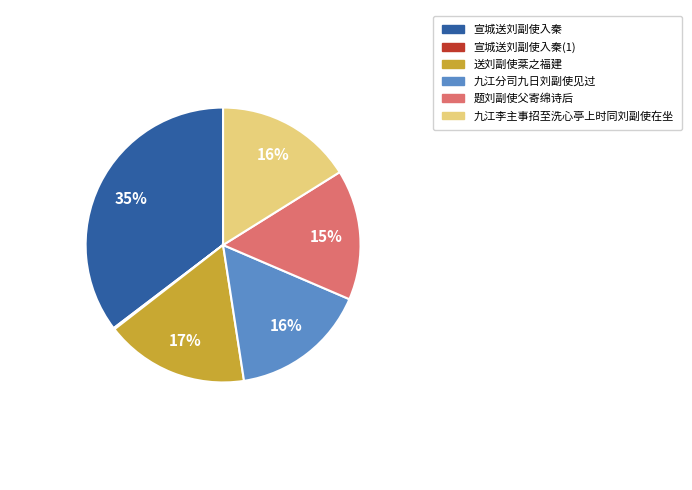

To the nearest percent, what is the average slice percentage?

17%